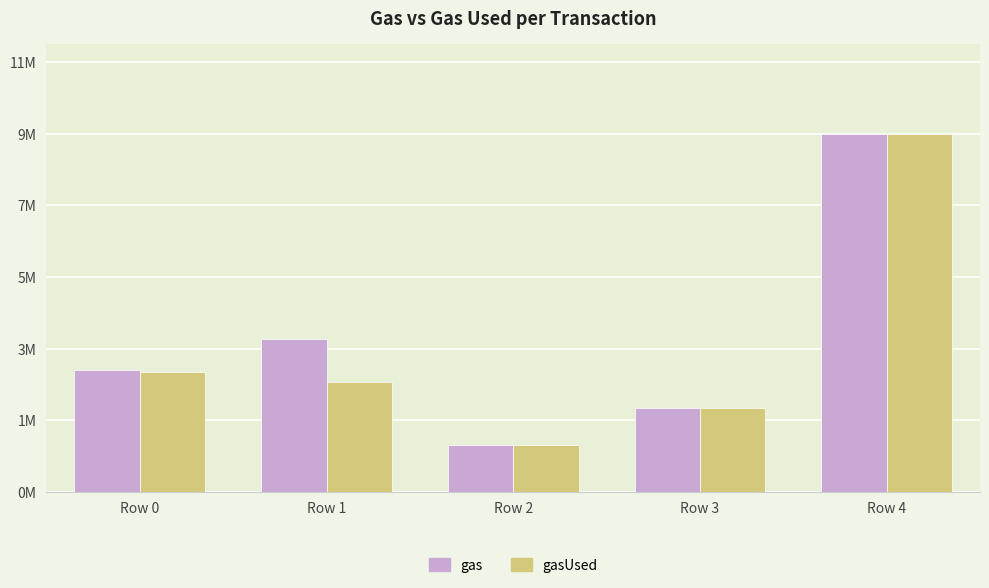

What are all the series names shown in the legend?

gas, gasUsed